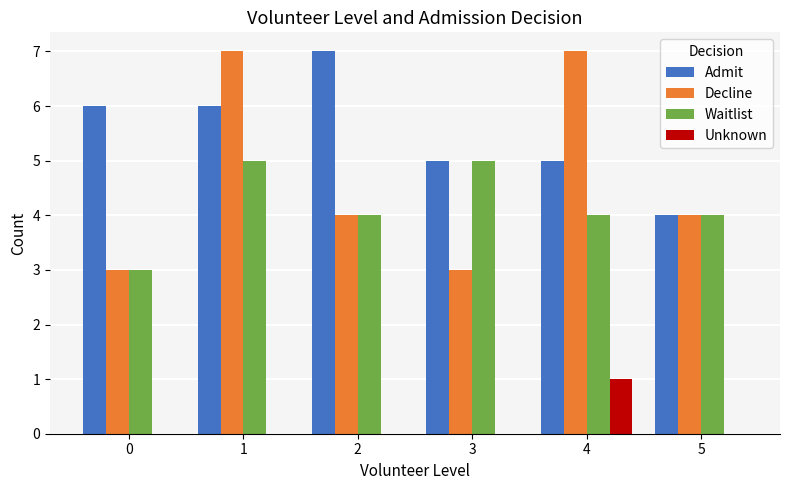

The value of Decline at 2 is 4. True or false?

True